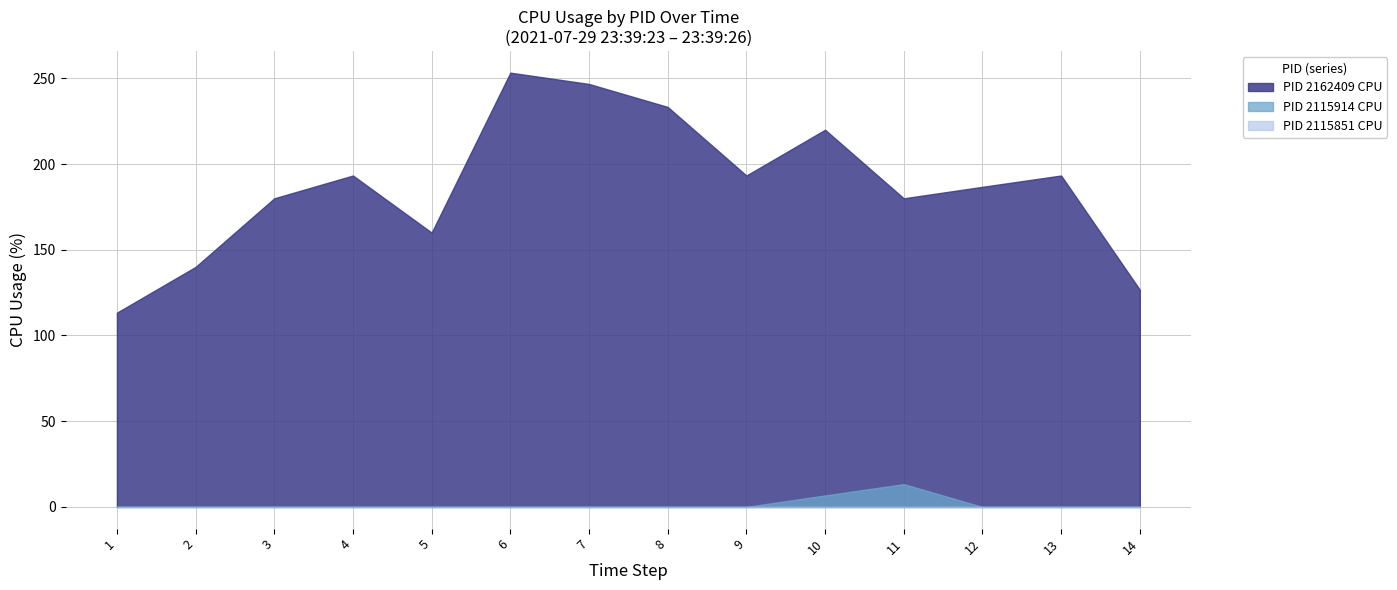

Is it true that PID 2162409 CPU equals 43.0 at 12?

False